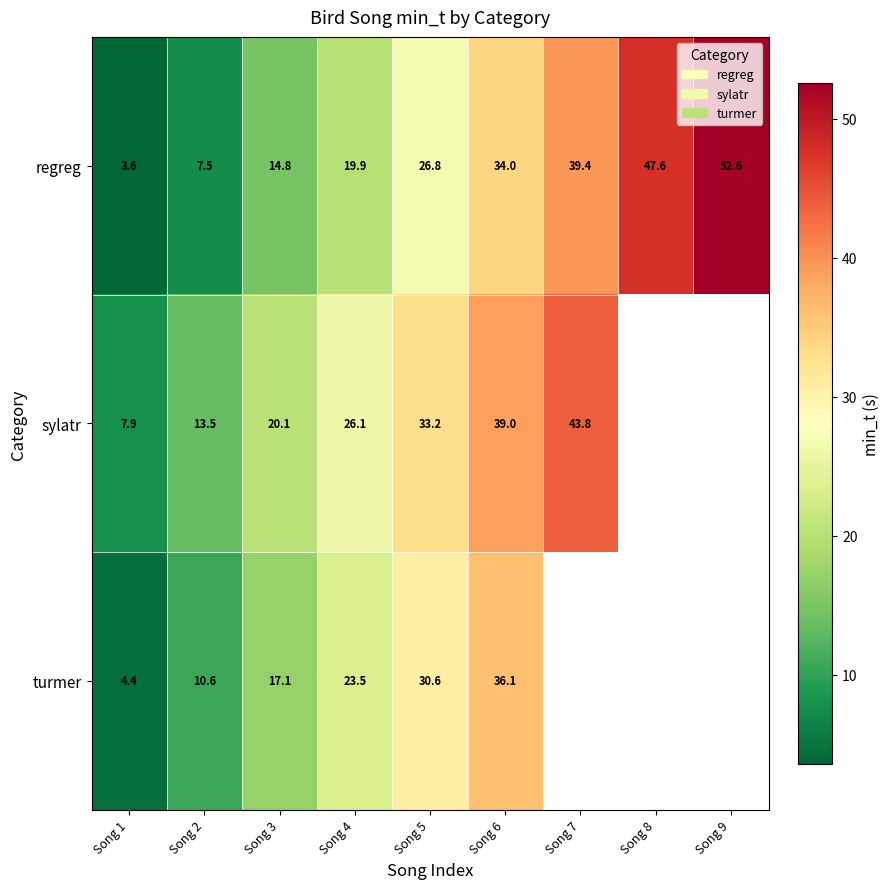

At Song 5, list the series in order from largest to smallest.

sylatr, turmer, regreg